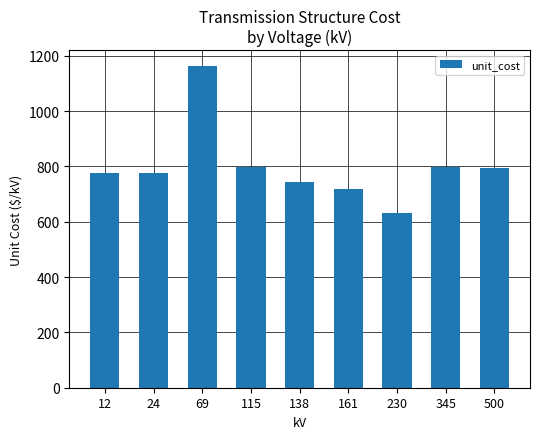

What is the change in value from 24 to 115?

+21.4